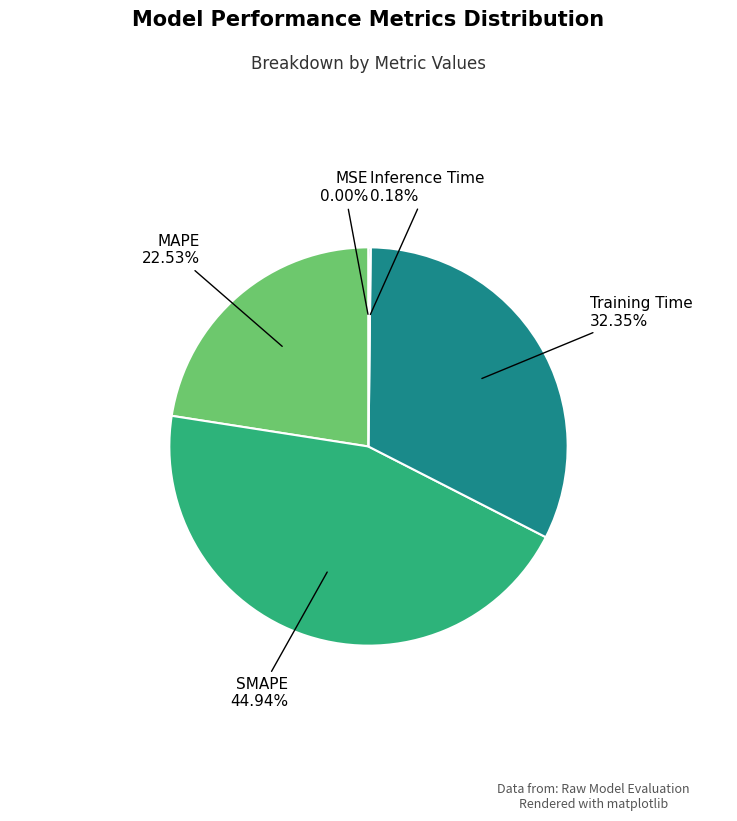

Is MAPE the majority of the pie?

No